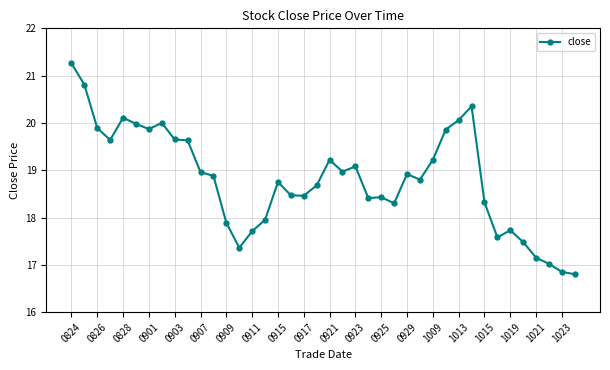

What is the maximum value shown in the chart?

21.3